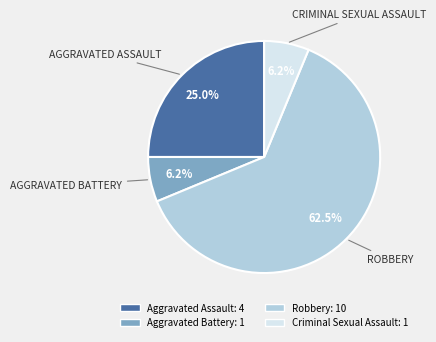

Between Aggravated Assault and Criminal Sexual Assault, which is larger?

Aggravated Assault